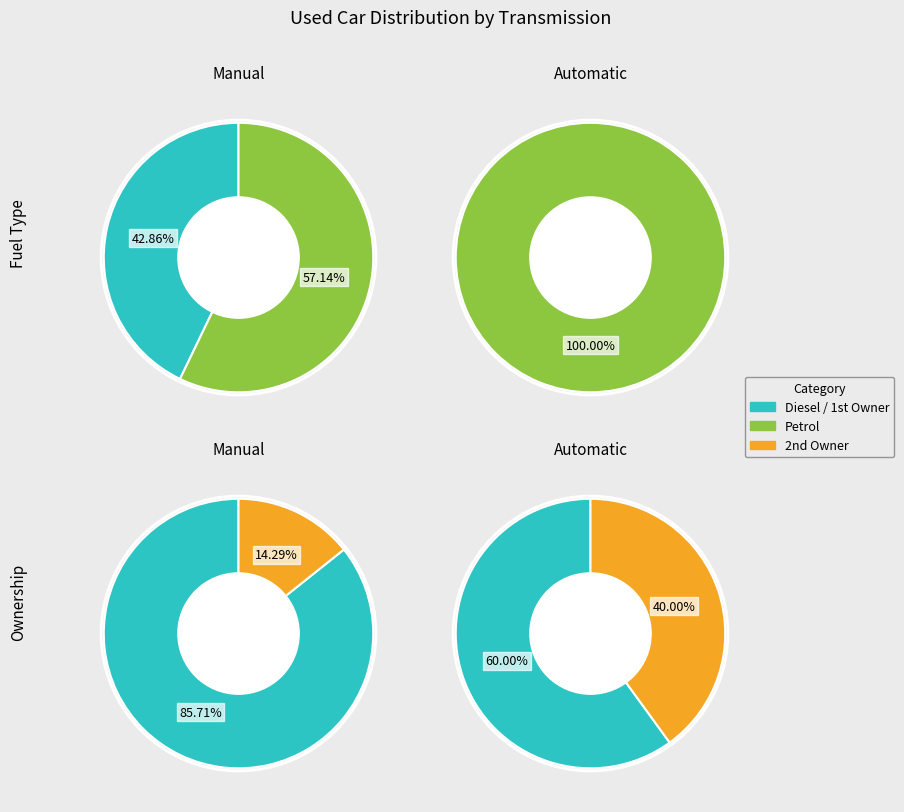

True or false: Diesel accounts for 27% of the total.

False